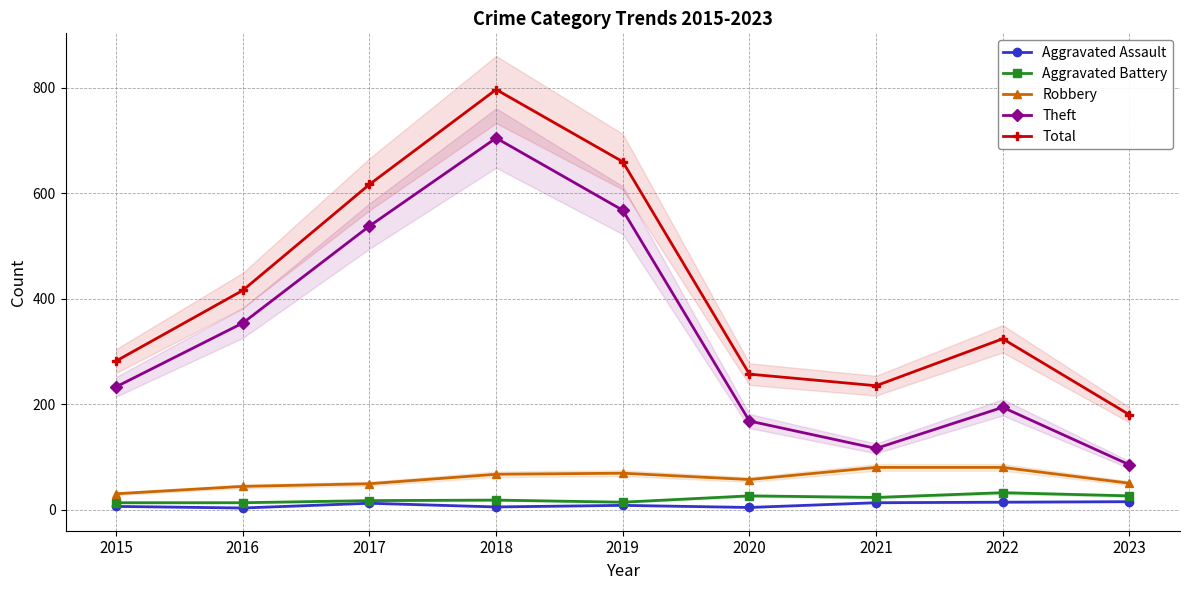

Which has a higher value, 2021 or 2015?

2021